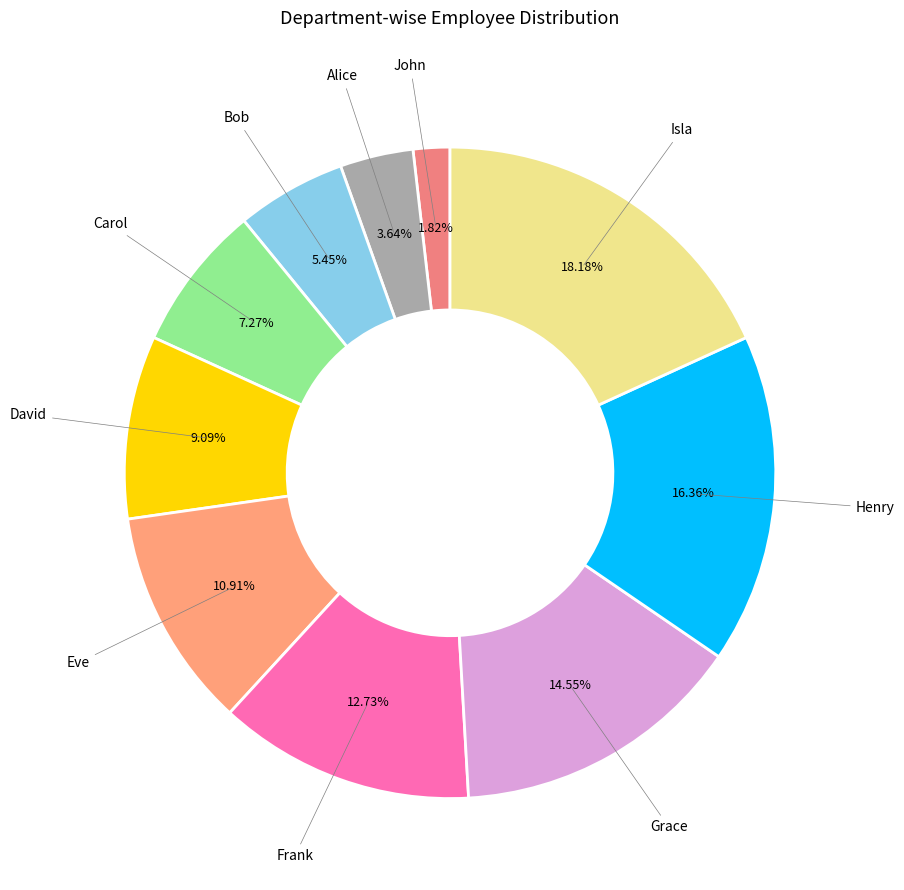

Does any single category account for the majority?

No